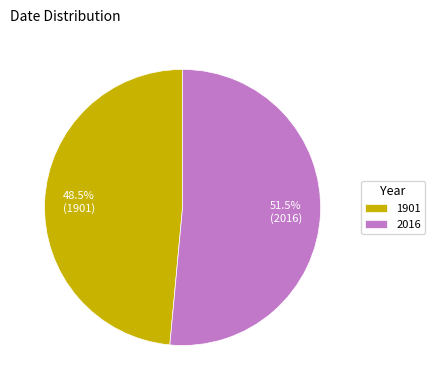

Approximately how many times larger is the value at 2016 compared to 1901?

1.1